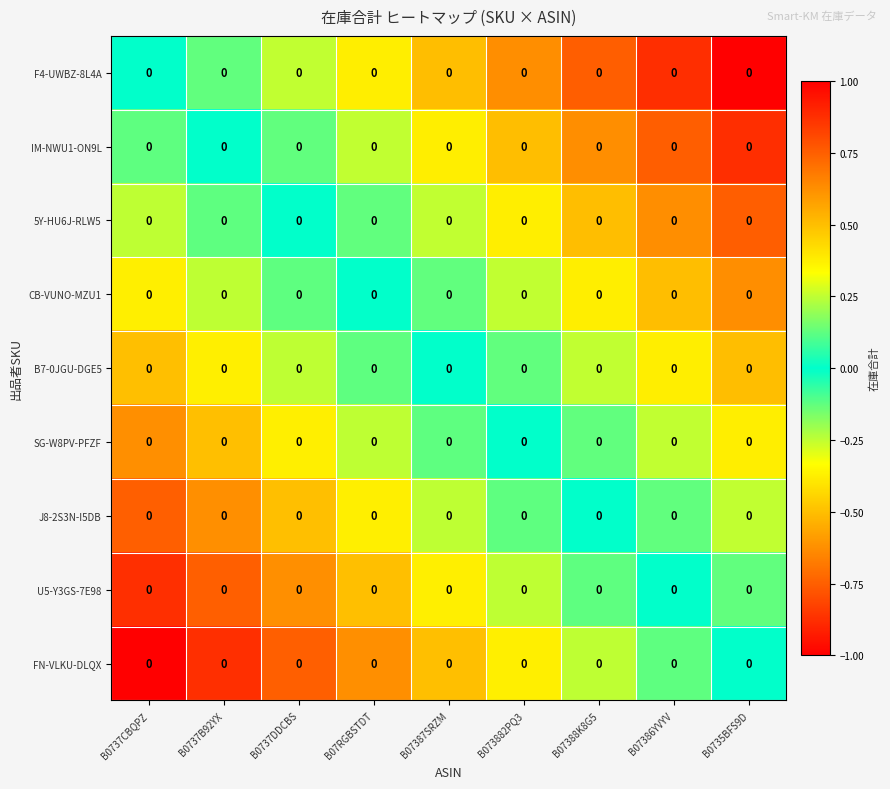

At which category is the sum across all series the highest?

B0735BFS9D